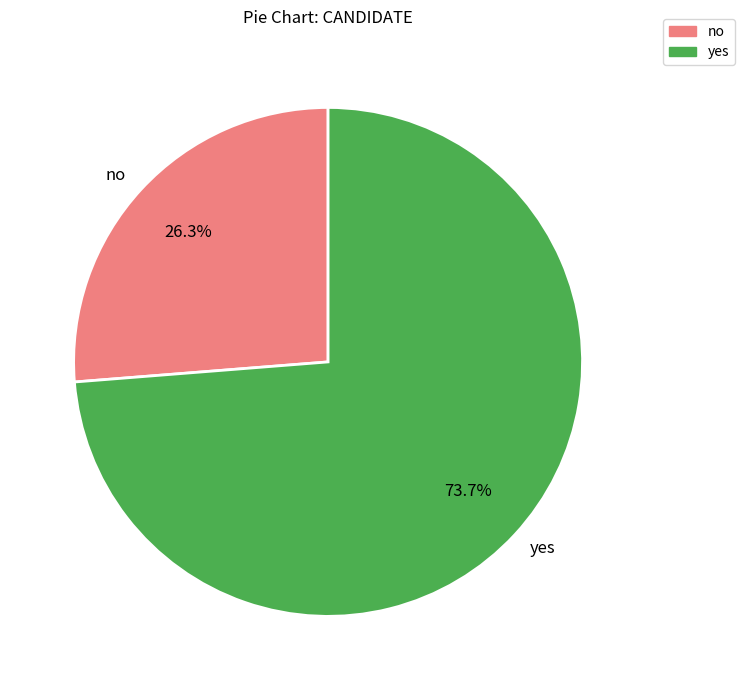

What percentage is the no slice, to the nearest percent?

26%